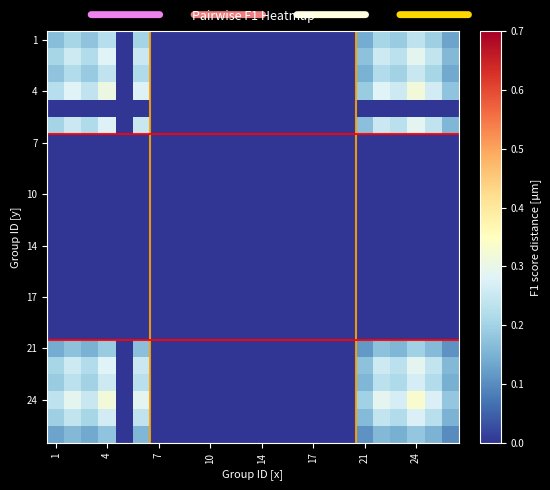

Which series has the largest range (max minus min)?

24